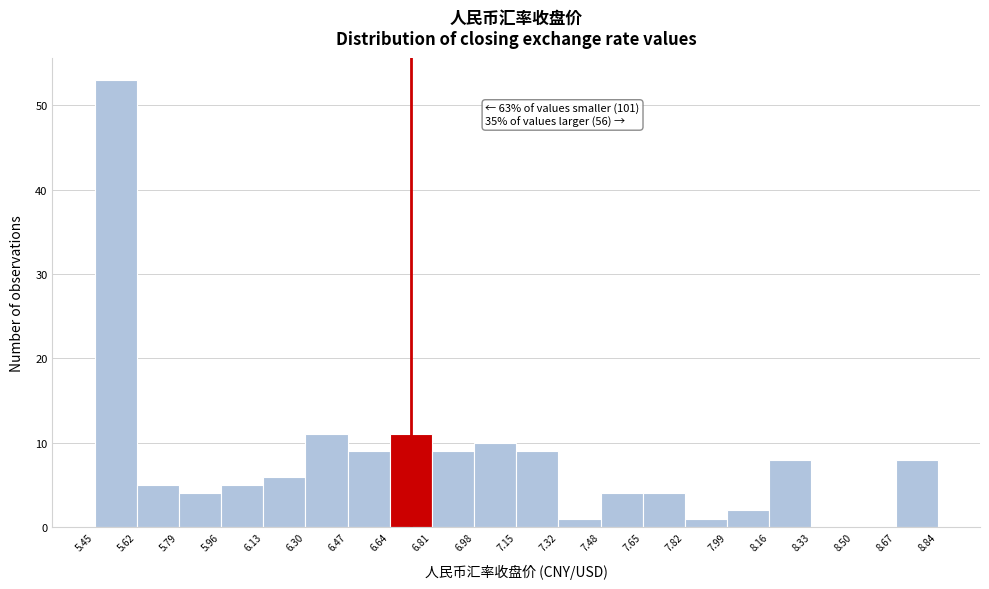

Which range on the x-axis has the tallest bar?

5.45 to 5.62